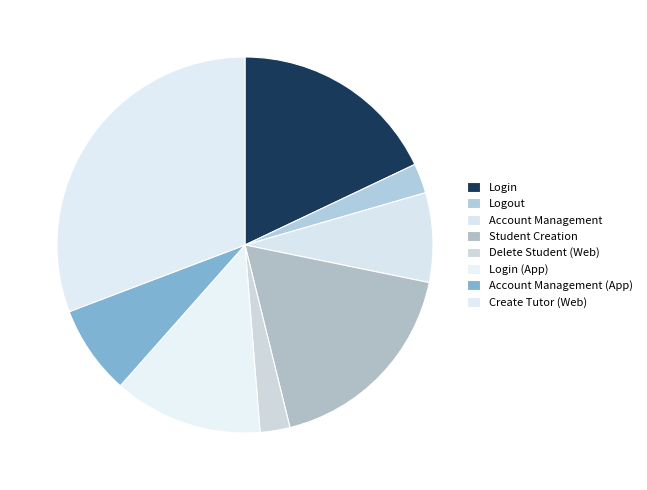

To the nearest percent, what is the difference between the Account Management (App) and Login (App) slice percentages?

5%